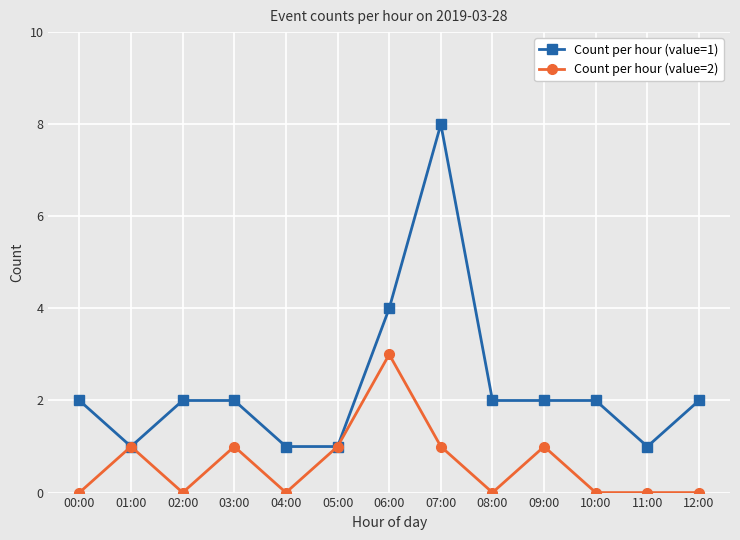

Reading left to right, transcribe all the data shown in this chart.

Count per hour (value=1): 2	1	2	2	1	1	4	8	2	2	2	1	2
Count per hour (value=2): 0	1	0	1	0	1	3	1	0	1	0	0	0